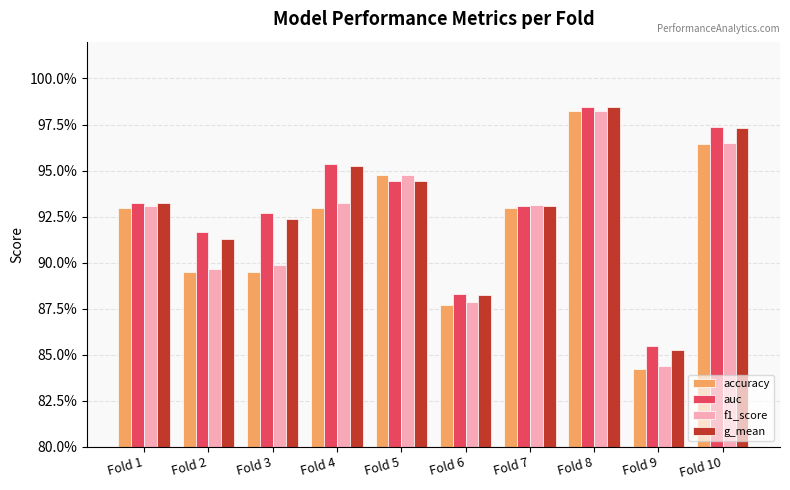

Which series has the widest spread of values?

accuracy